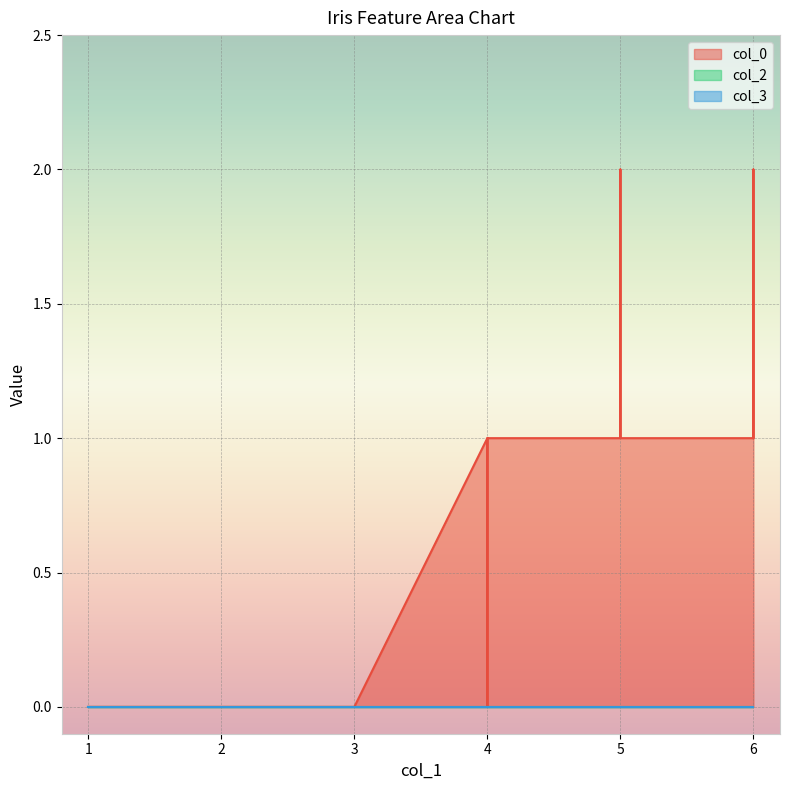

Does the chart display data point markers on the line(s)?

No